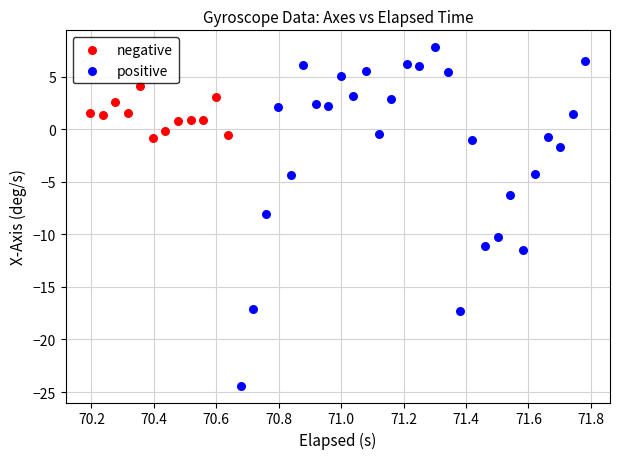

Which series reaches the minimum Y coordinate?

positive